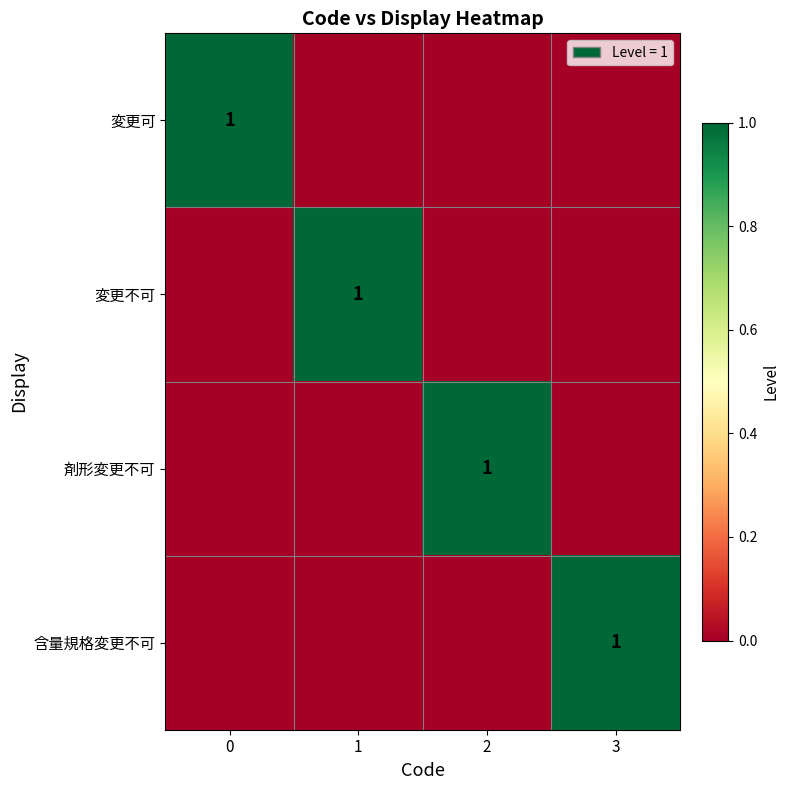

Is it true that 変更可 equals 1 at 0?

True